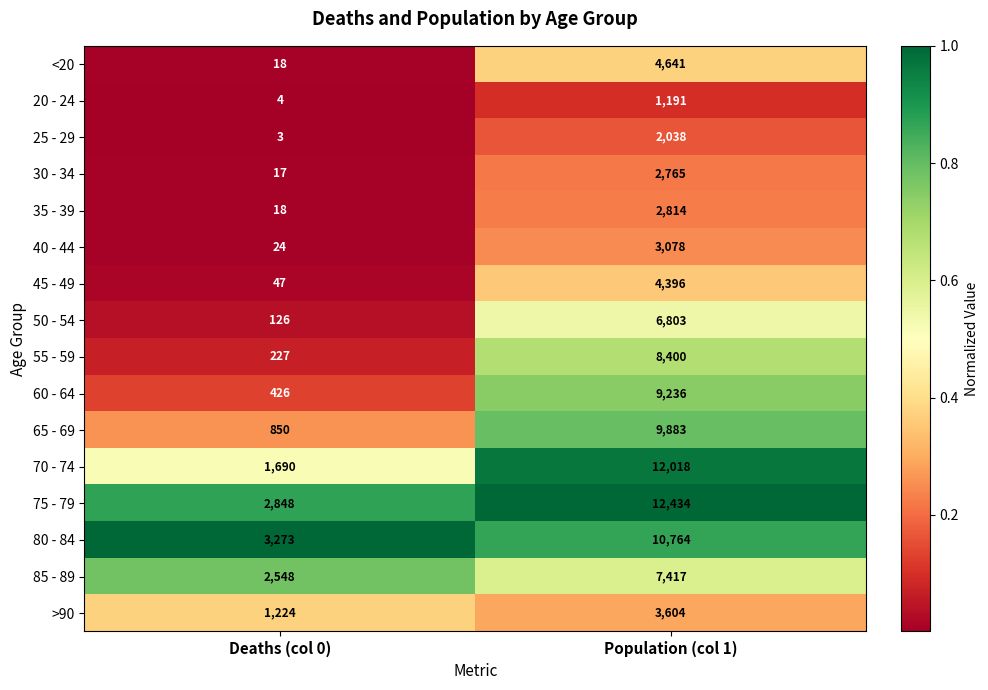

Rank the series by their maximum value, from highest to lowest.

75 - 79, 70 - 74, 80 - 84, 65 - 69, 60 - 64, 55 - 59, 85 - 89, 50 - 54, <20, 45 - 49, >90, 40 - 44, 35 - 39, 30 - 34, 25 - 29, 20 - 24